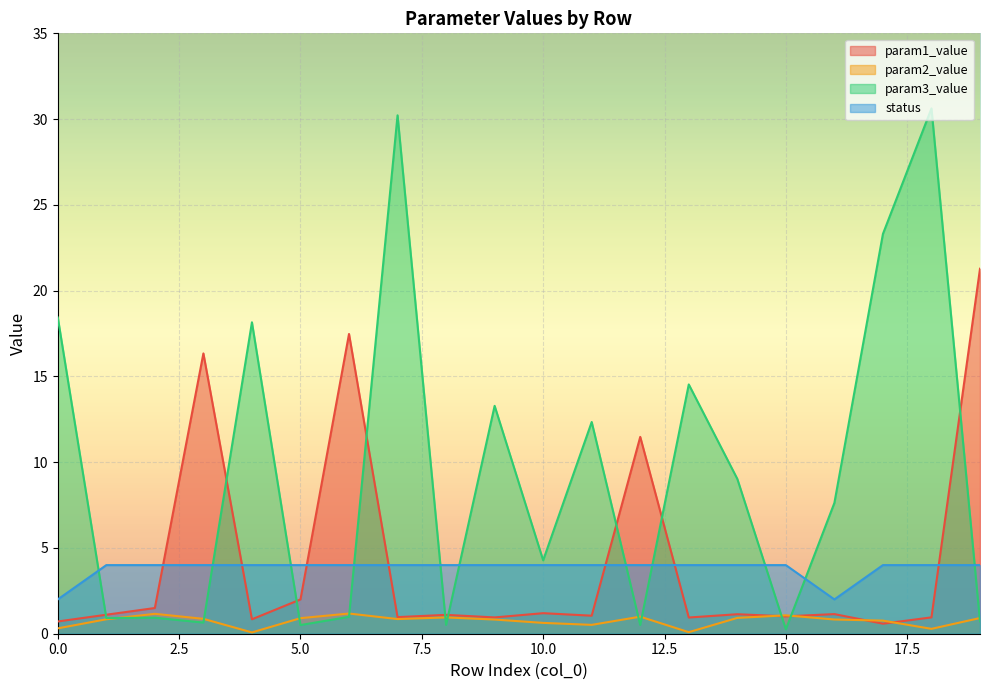

Between which two adjacent categories do status and param1_value first intersect?

2 and 3